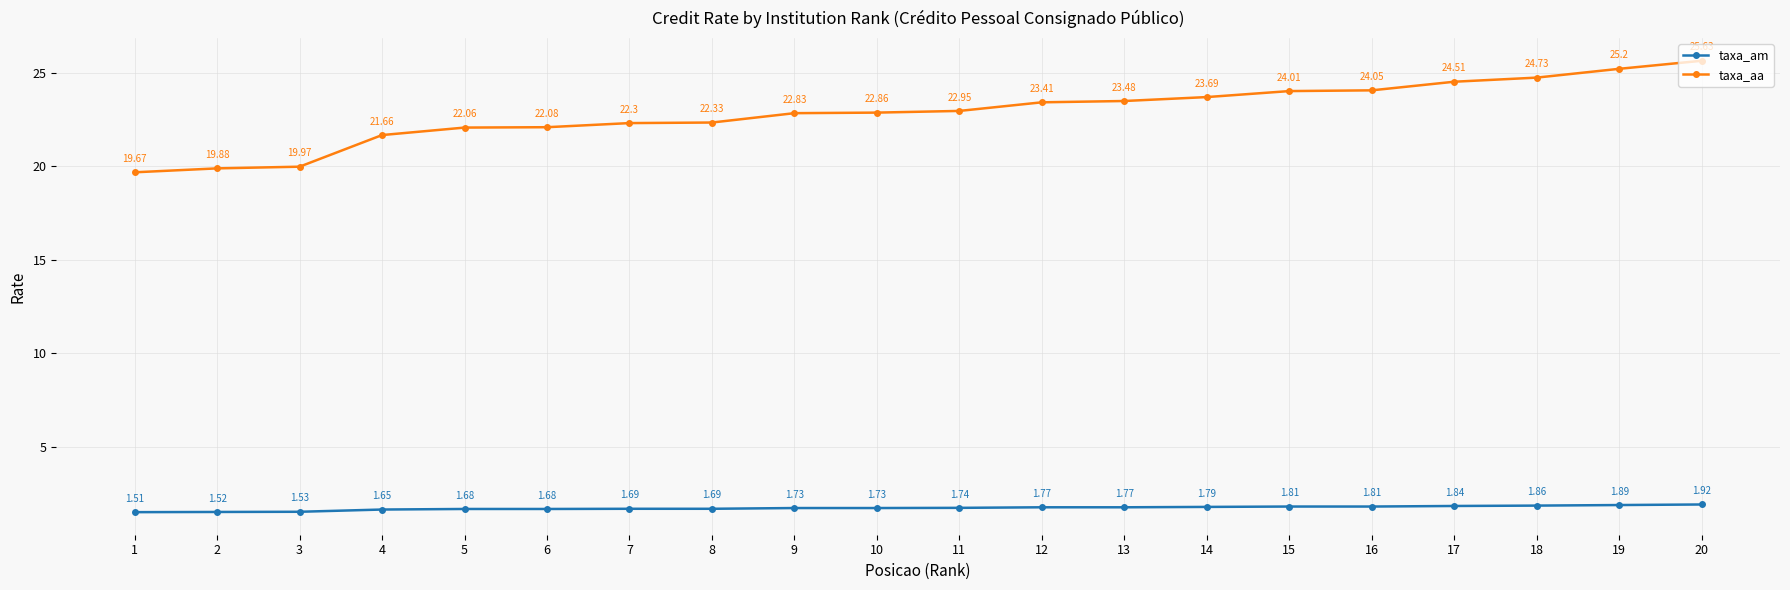

True or false: taxa_am and taxa_aa intersect in this chart.

False